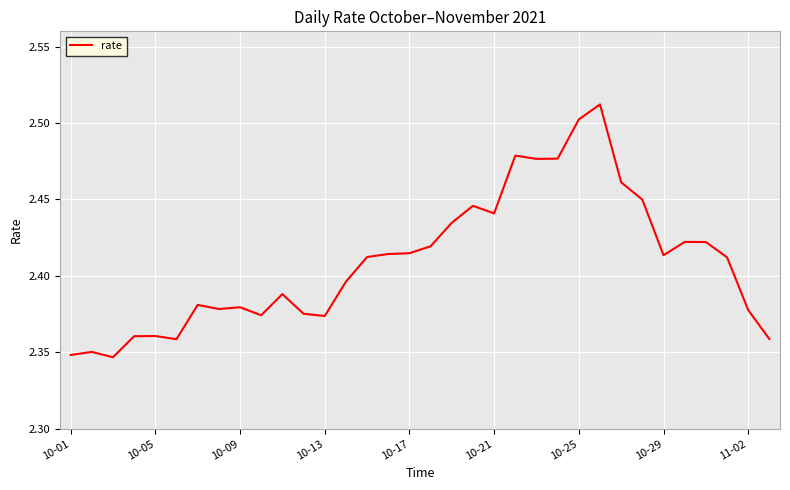

How many lines are shown in the chart?

1